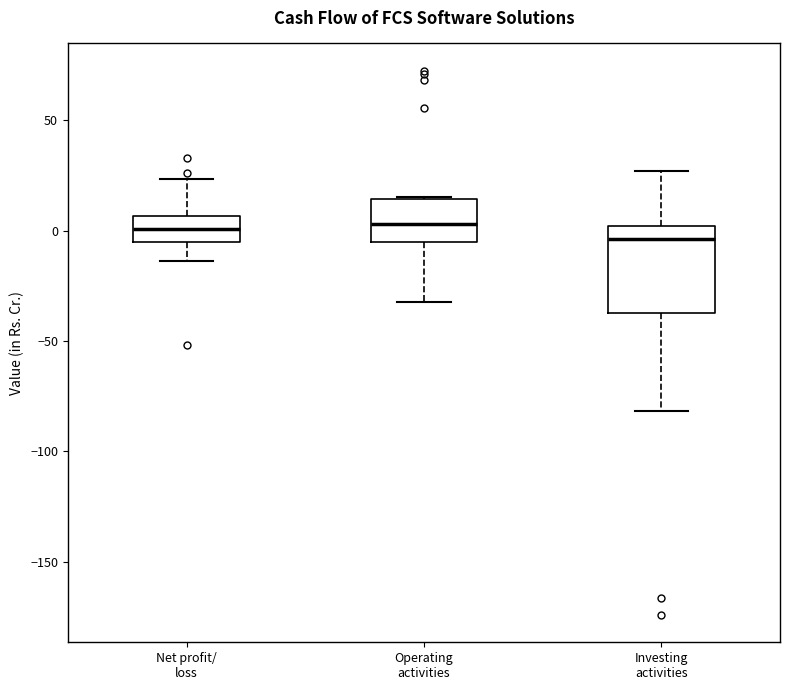

Where is the upper edge of the box for Investing activities on the y-axis? The values are not printed on the chart, so give them approximately, as read against the axis.

0